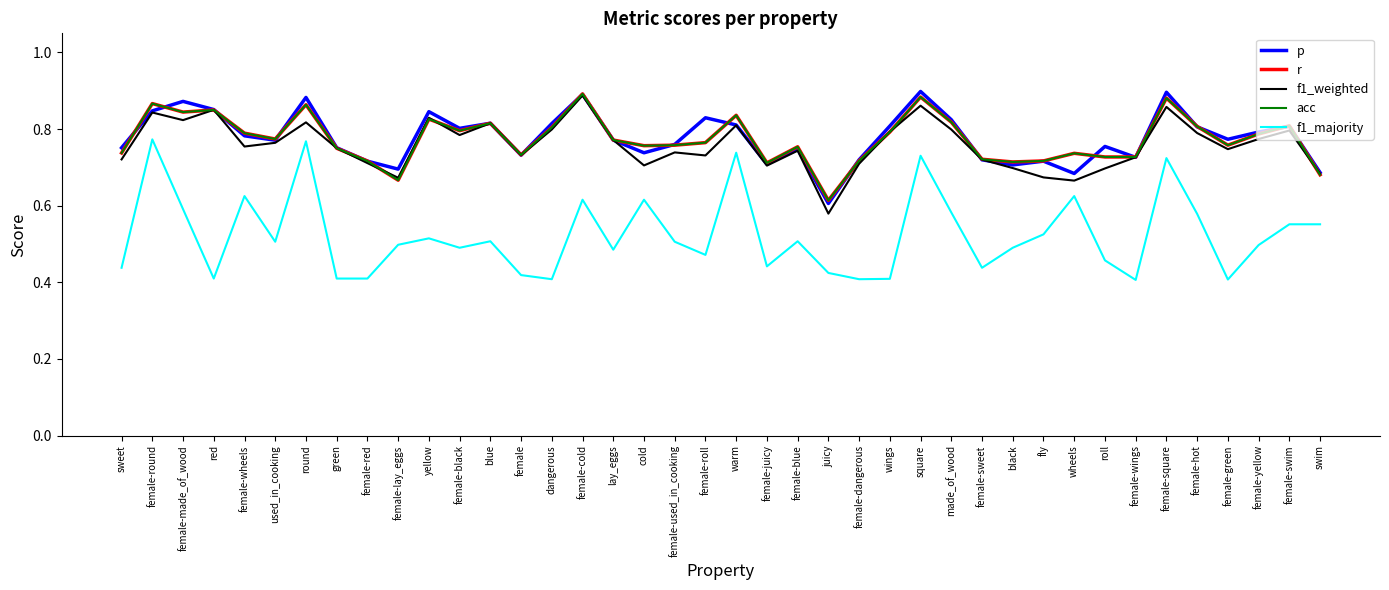

The f1_majority series shows 1.0 at female-hot. True or false?

False